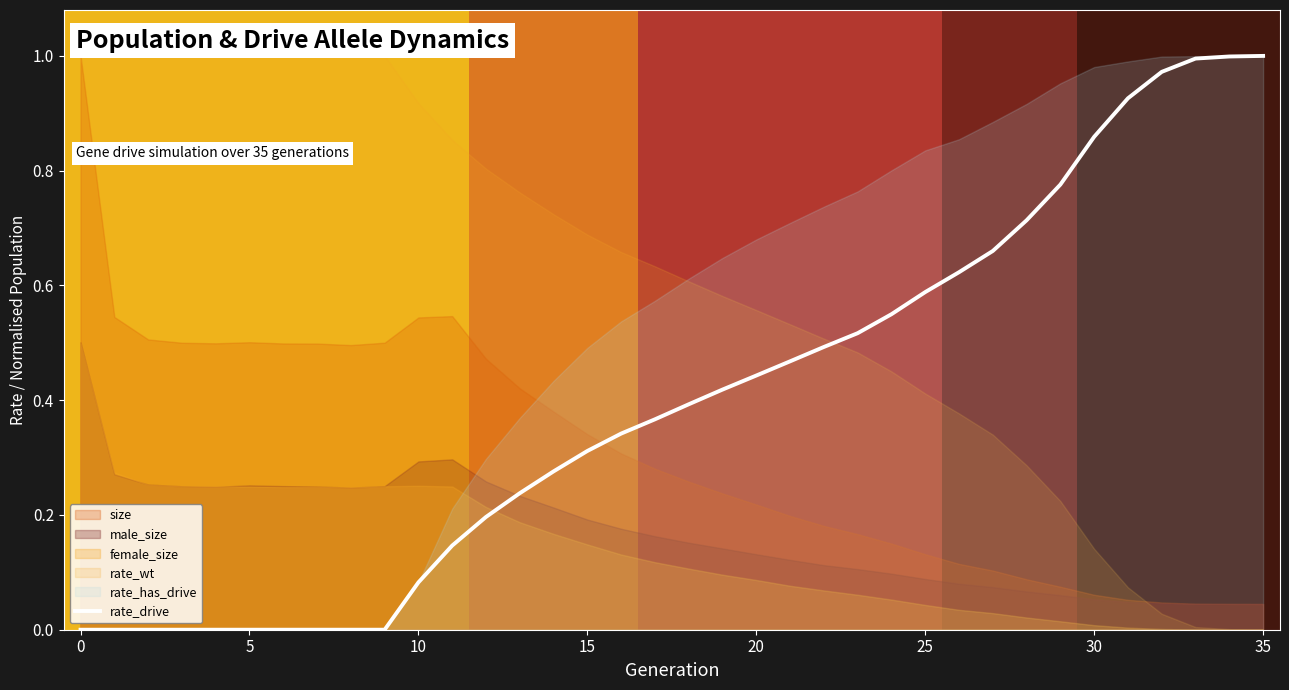

Reading right to left, extract all data points from this chart.

1.0	1.0	1.0	1.0	0.9	0.9	0.8	0.7	0.7	0.6	0.6	0.5	0.5	0.5	0.5	0.4	0.4	0.4	0.4	0.3	0.3	0.3	0.2	0.2	0.1	0.1	0.0	0.0	0.0	0.0	0.0	0.0	0.0	0.0	0.0	0.0